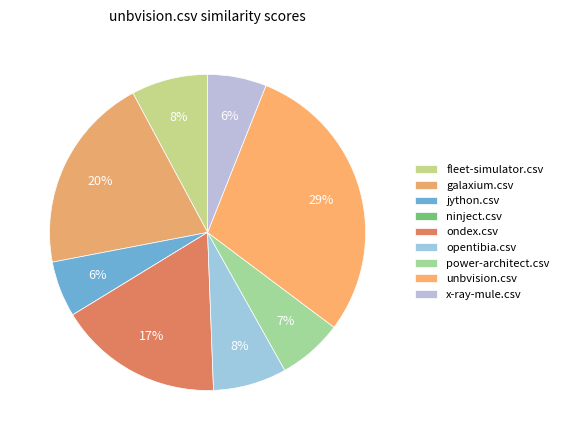

Is the sum of fleet-simulator.csv and unbvision.csv greater than half?

No